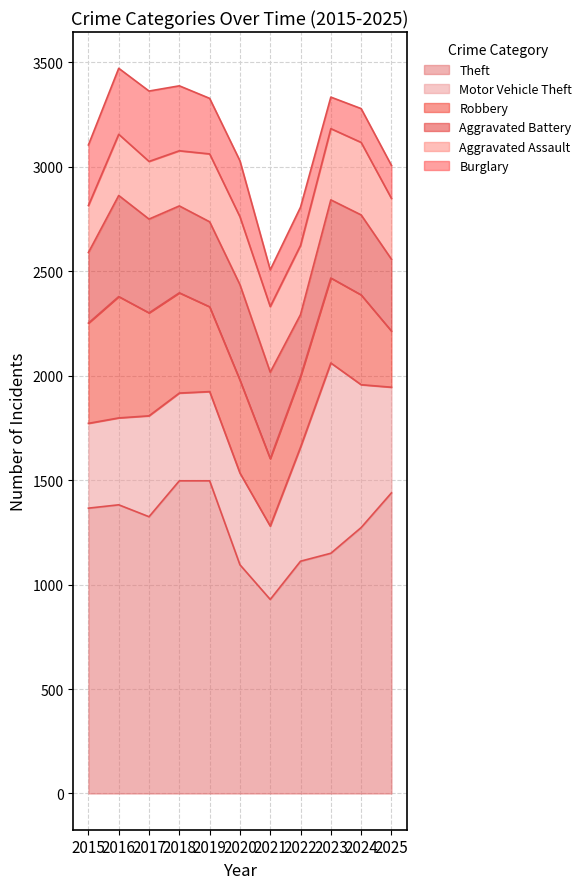

True or false: Aggravated Battery has more than 0 points higher than both neighbors.

True